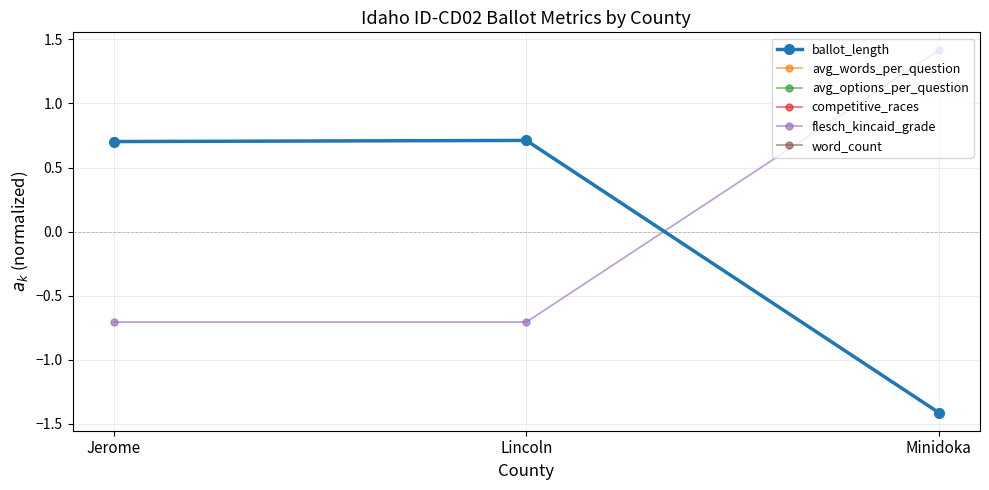

What is the label of the 2nd point from the right?

Lincoln